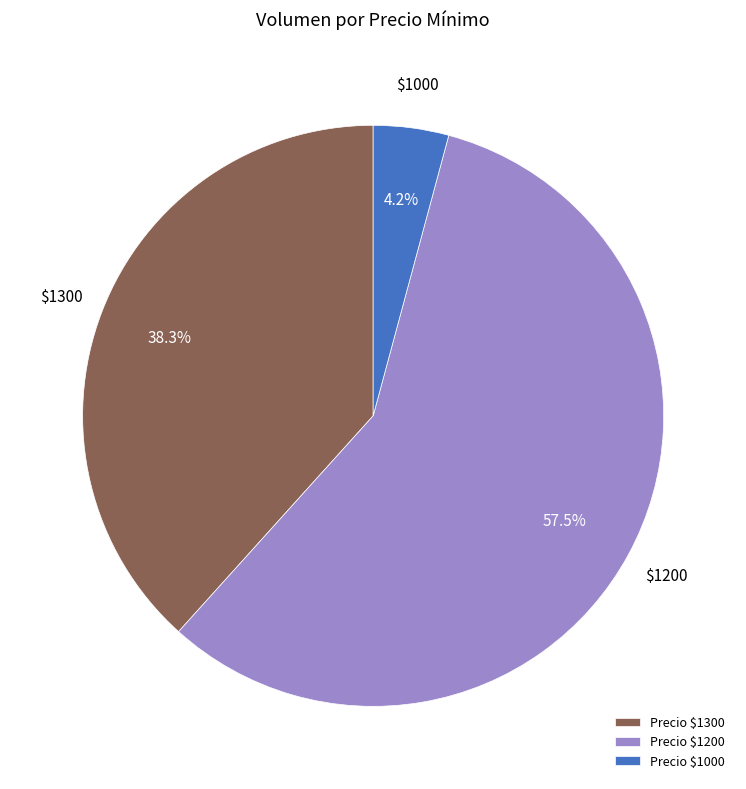

Which category has the smallest portion of the pie?

Precio $1000